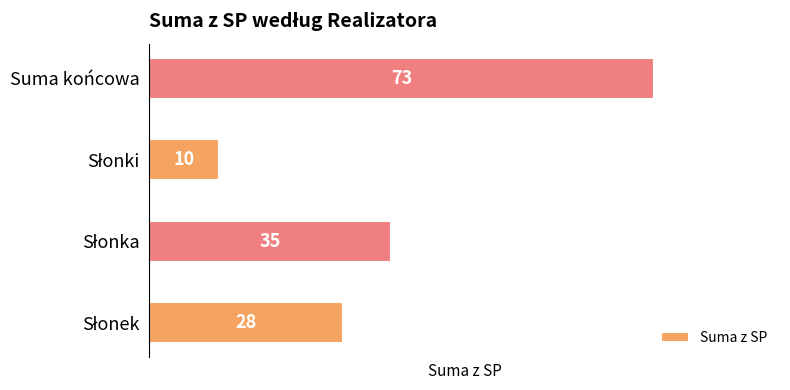

Read the value at Suma końcowa.

73